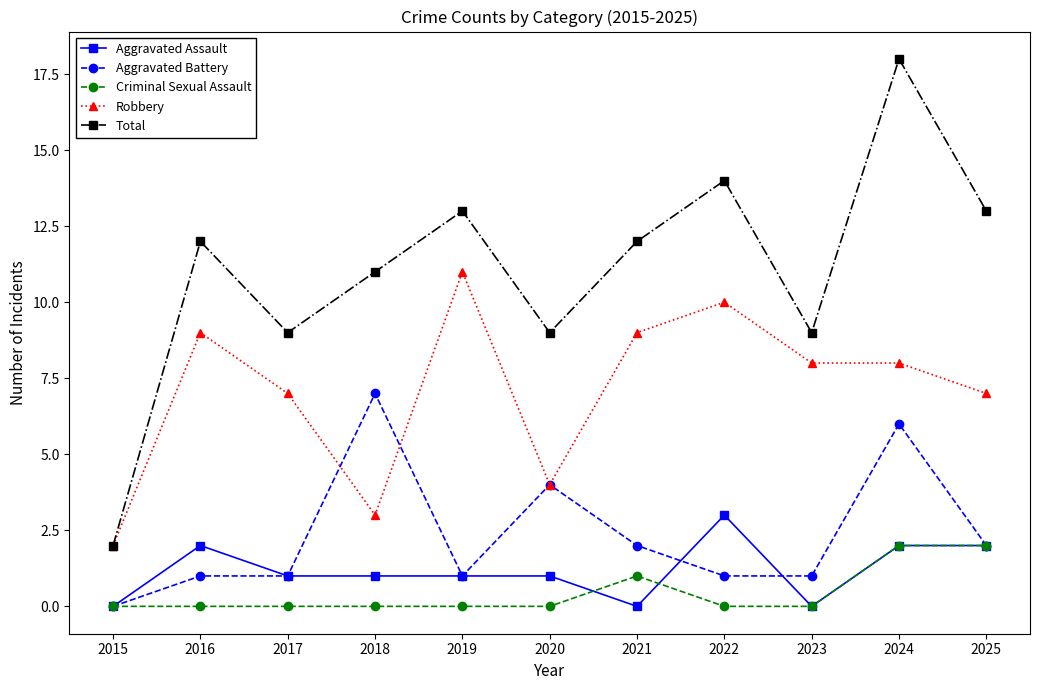

Reading right to left, transcribe all the data shown in this chart.

Aggravated Assault: 2025=2	2024=2	2023=0	2022=3	2021=0	2020=1	2019=1	2018=1	2017=1	2016=2	2015=0
Aggravated Battery: 2025=2	2024=6	2023=1	2022=1	2021=2	2020=4	2019=1	2018=7	2017=1	2016=1	2015=0
Criminal Sexual Assault: 2025=2	2024=2	2023=0	2022=0	2021=1	2020=0	2019=0	2018=0	2017=0	2016=0	2015=0
Robbery: 2025=7	2024=8	2023=8	2022=10	2021=9	2020=4	2019=11	2018=3	2017=7	2016=9	2015=2
Total: 2025=13	2024=18	2023=9	2022=14	2021=12	2020=9	2019=13	2018=11	2017=9	2016=12	2015=2